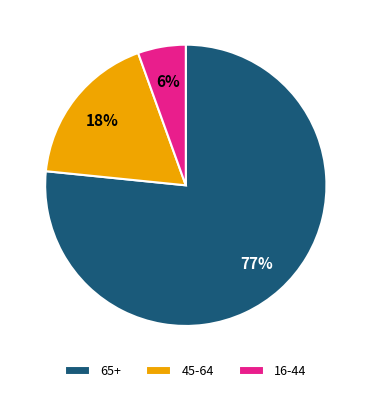

To the nearest percent, what percentage of the pie is 45-64?

18%